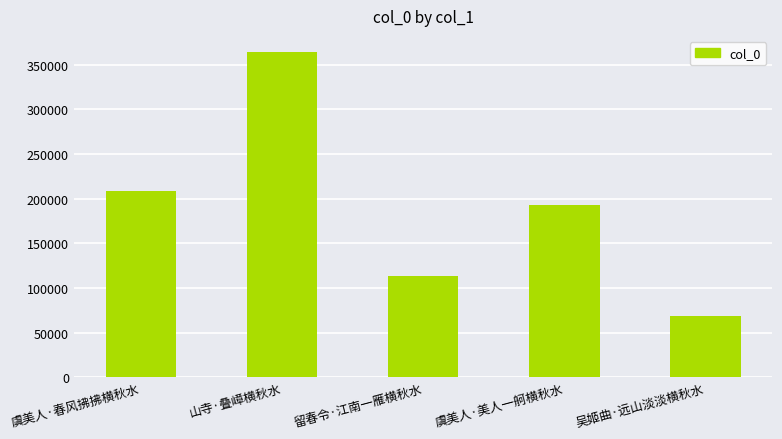

List the labels in order of value, largest first.

山寺·叠嶂横秋水, 虞美人·春风拂拂横秋水, 虞美人·美人一舸横秋水, 留春令·江南一雁横秋水, 吴姬曲·远山淡淡横秋水